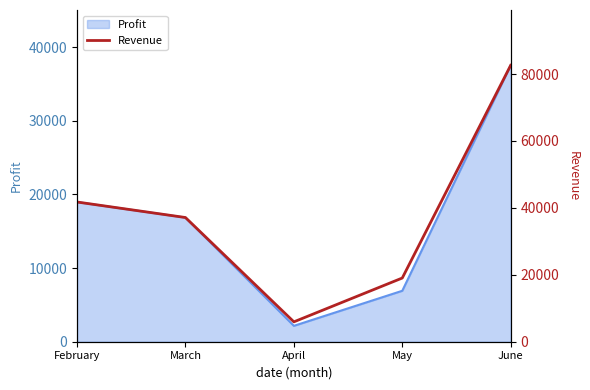

Rank the categories by value from highest to lowest.

June, February, March, May, April